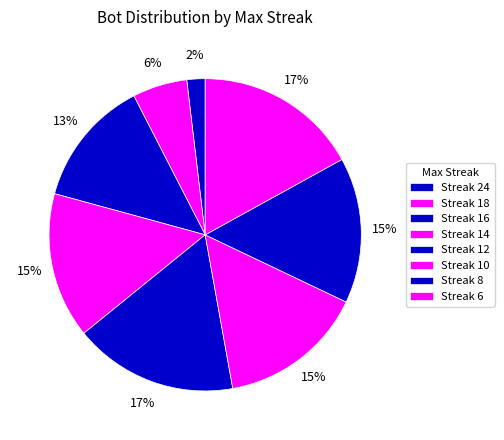

How many slices are in this pie chart?

8